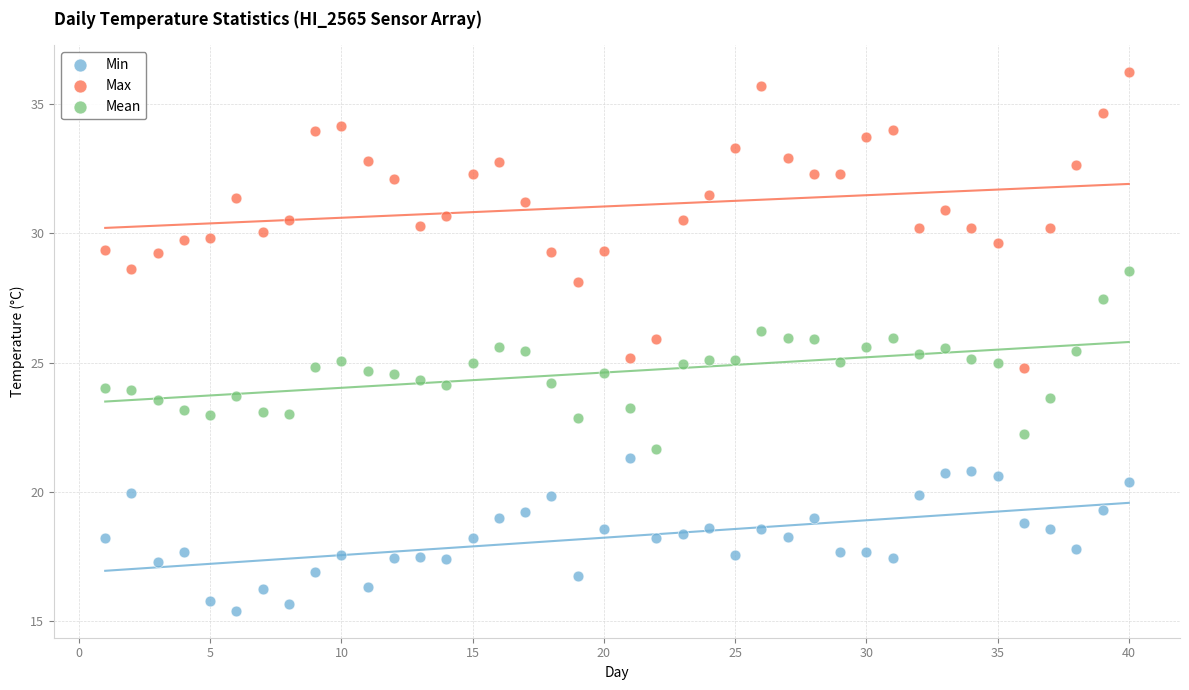

Which series reaches the maximum Y coordinate?

Max